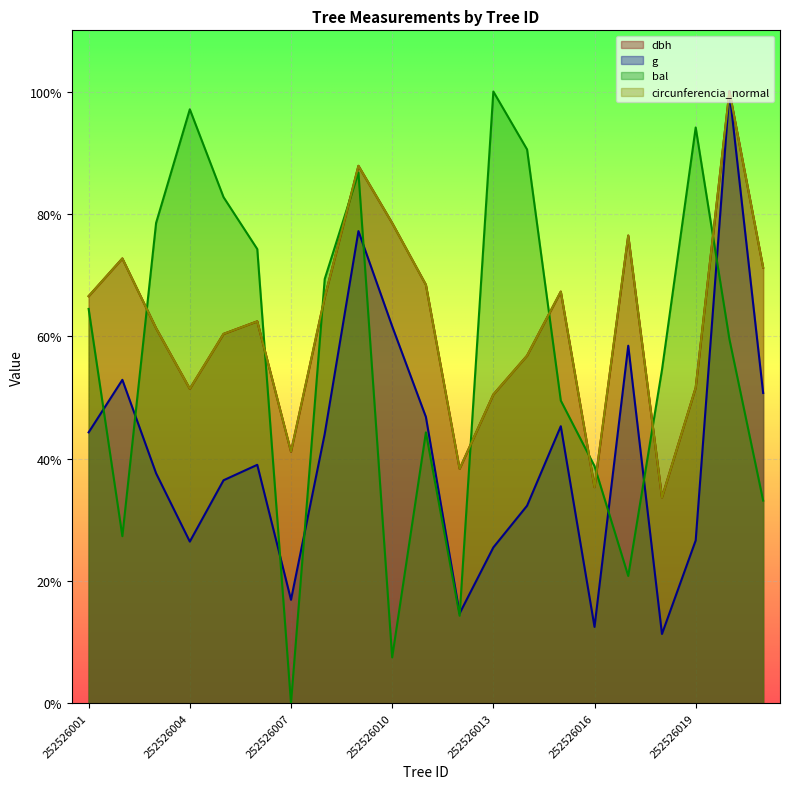

What are all the series names shown in the legend?

dbh, g, bal, circunferencia_normal